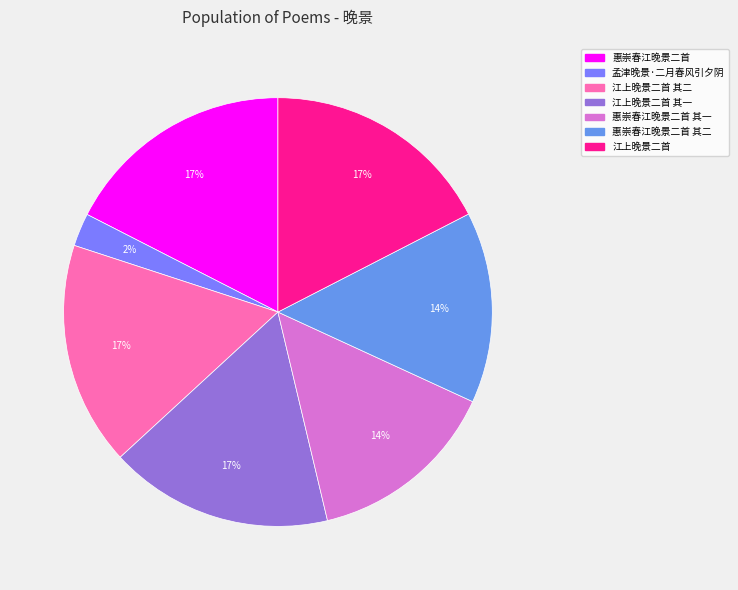

How many slices are in this pie chart?

7